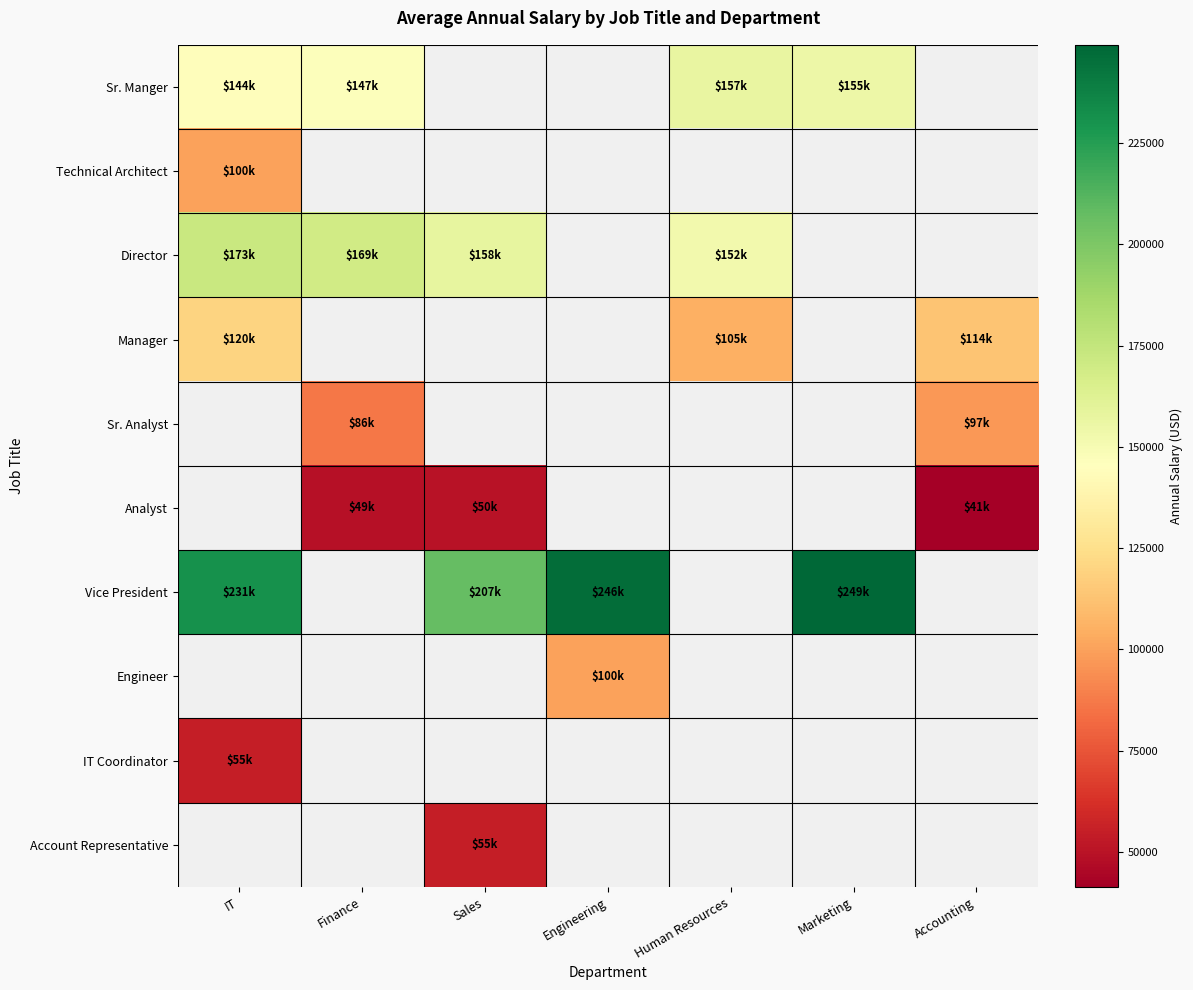

At how many categories does at least one series exceed 81521?

7